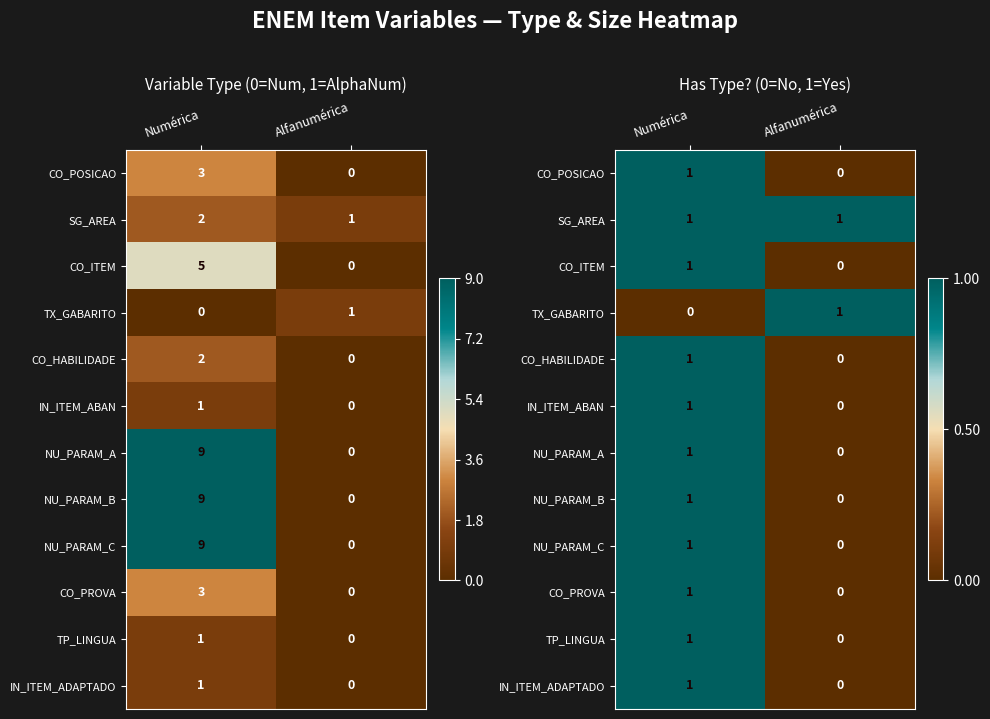

How many categories are shown in the chart?

2